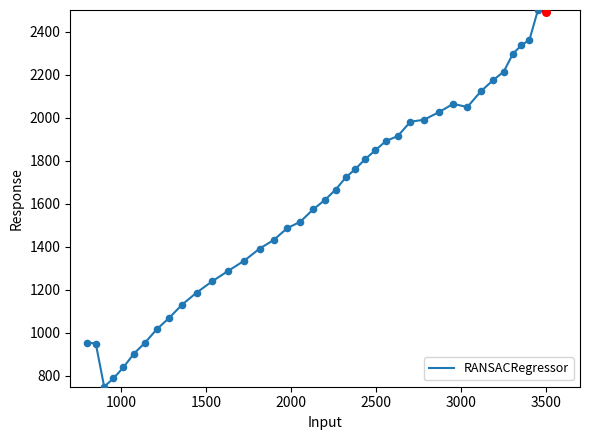

What is the difference between the maximum and minimum values?

1750.0